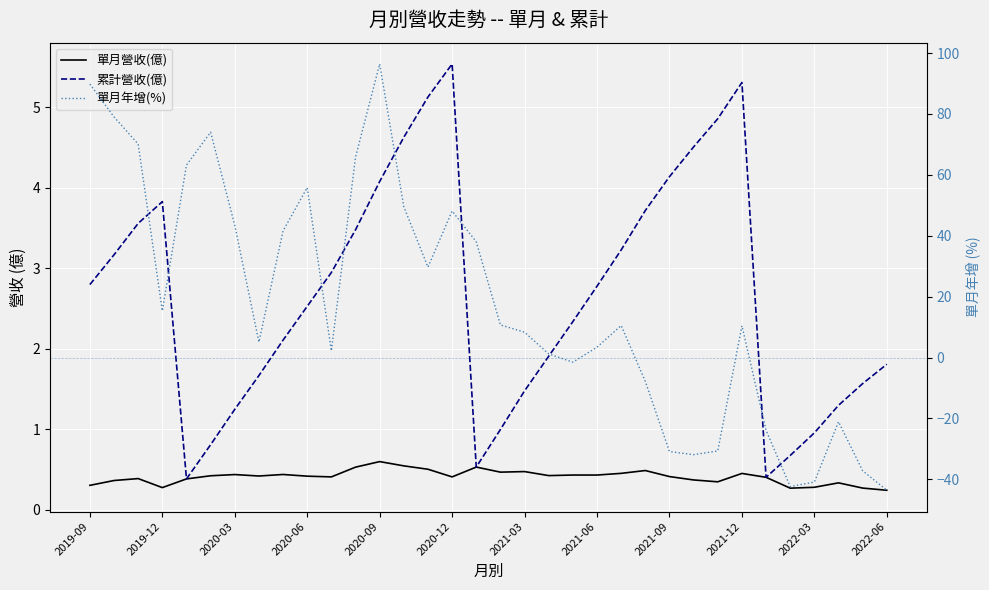

In 單月營收(億), how many points are lower than both neighbors (excluding endpoints)?

8